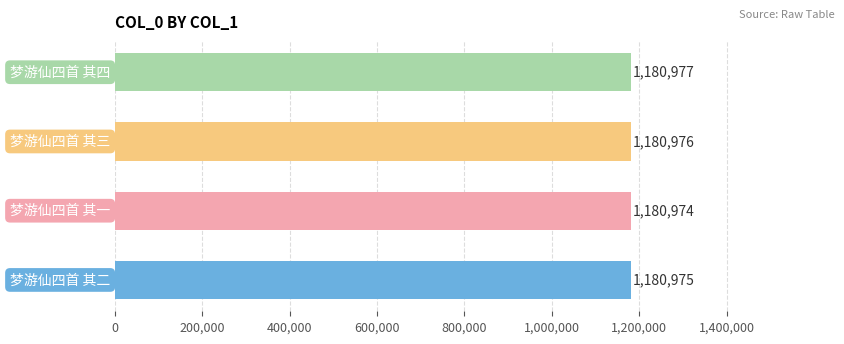

What is the maximum value shown in the chart?

1180977